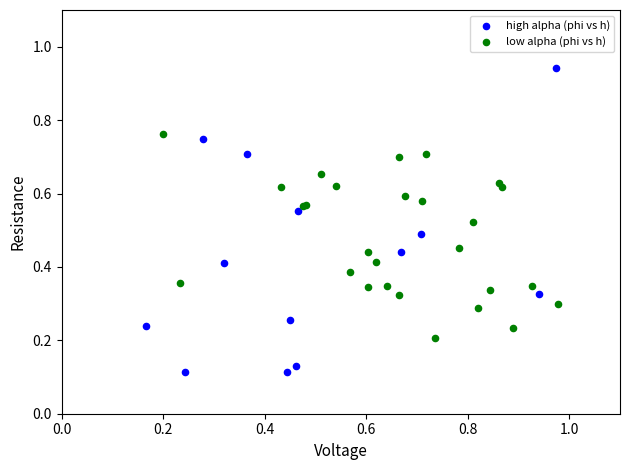

Which series reaches the maximum Y coordinate?

high alpha (phi vs h)